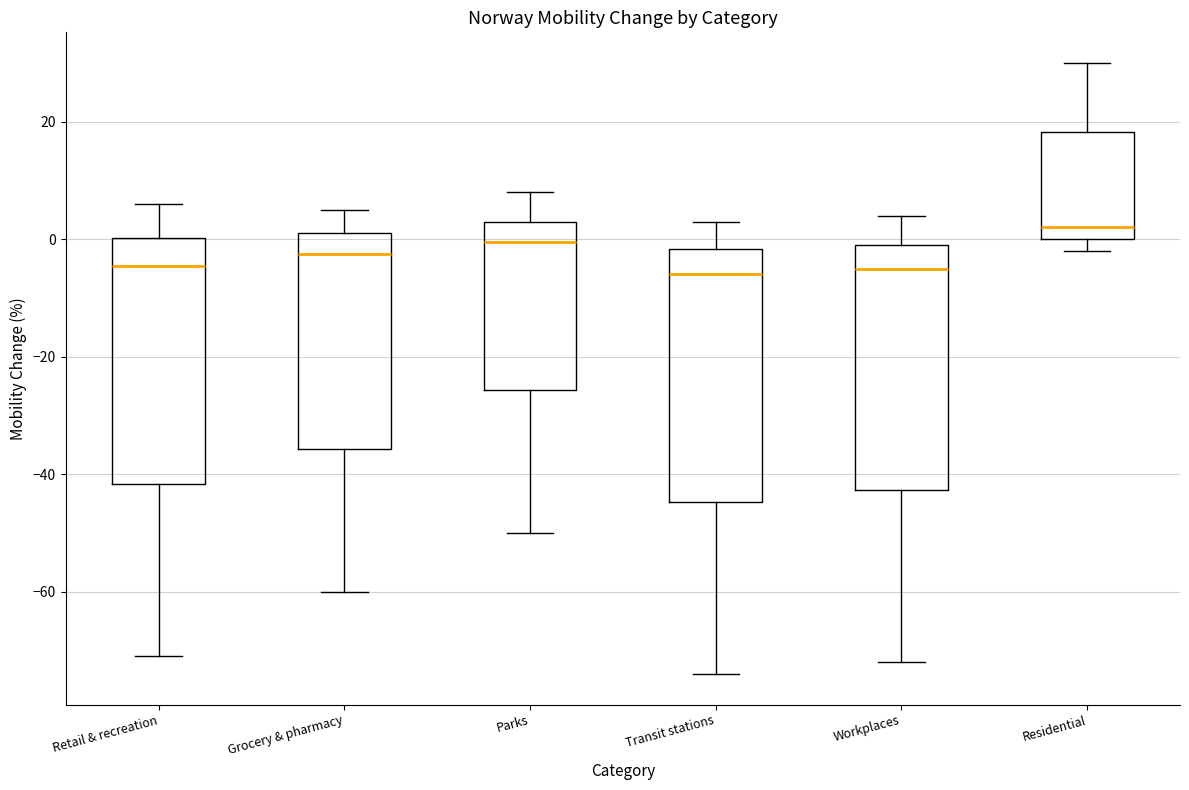

Where does the upper whisker of the box for Grocery & pharmacy end on the y-axis? The values are not printed on the chart, so give them approximately, as read against the axis.

6